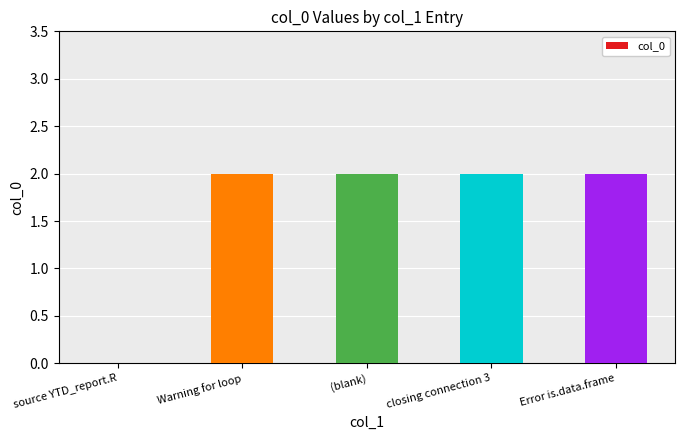

At which label is the value closest to 1?

source YTD_report.R